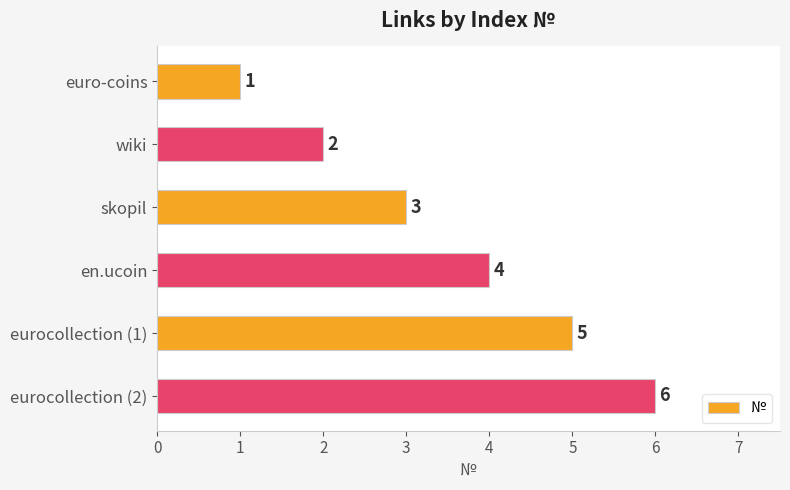

What is the change in value from wiki to en.ucoin?

+2